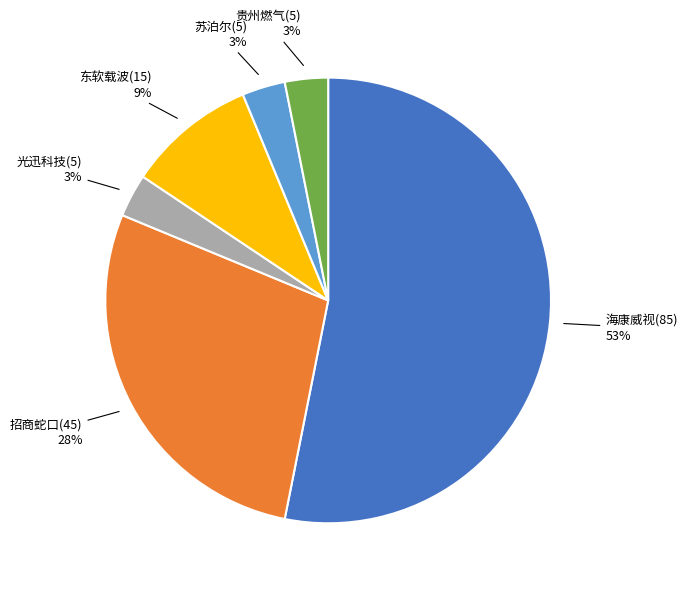

To the nearest percent, what is the average slice percentage?

17%